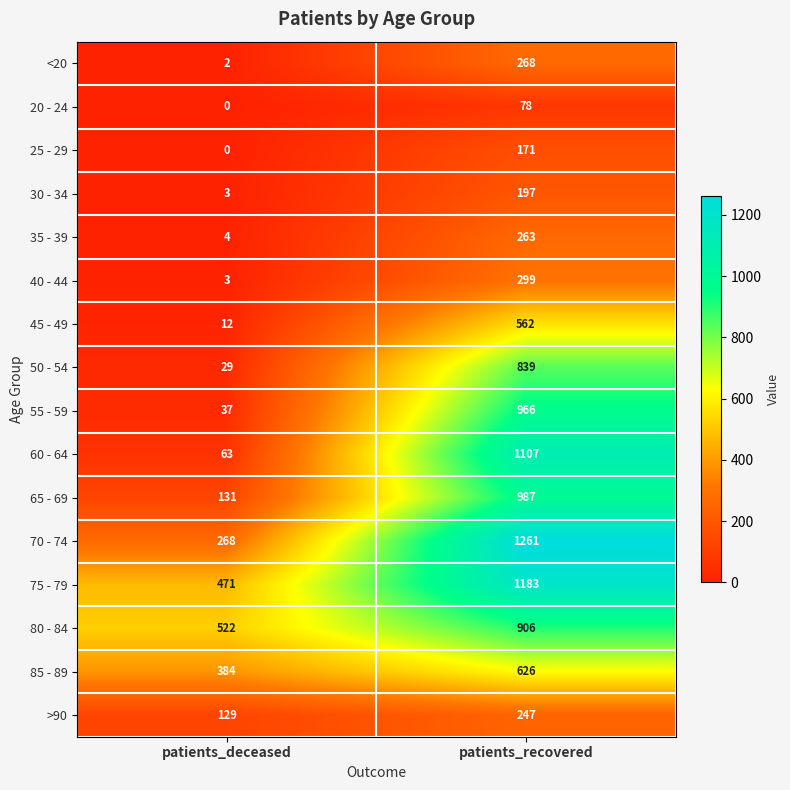

Which series has the largest range (max minus min)?

60 - 64